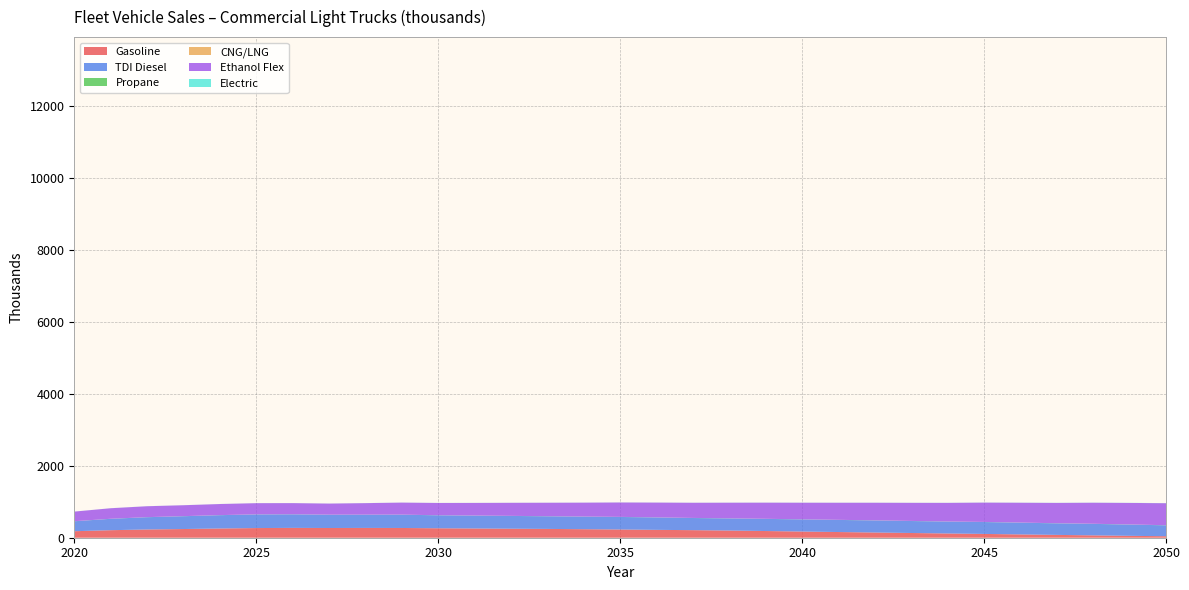

Reading left to right, what are all the values shown in this chart?

Gasoline: 2020=180.7	2021=209.3	2022=229.1	2023=241.7	2024=256.3	2025=268.6	2026=273.2	2027=270.0	2028=271.9	2029=270.7	2030=262.7	2031=256.6	2032=250.3	2033=244.8	2034=236.8	2035=228.8	2036=218.6	2037=210.3	2038=199.5	2039=186.0	2040=171.8	2041=158.0	2042=144.8	2043=131.3	2044=117.9	2045=105.5	2046=91.9	2047=78.4	2048=65.5	2049=52.5	2050=41.2
TDI Diesel: 2020=276.8	2021=316.2	2022=341.4	2023=356.2	2024=370.5	2025=378.9	2026=377.4	2027=368.8	2028=367.2	2029=369.0	2030=360.7	2031=357.6	2032=355.4	2033=351.0	2034=349.2	2035=348.3	2036=344.6	2037=337.6	2038=336.6	2039=337.5	2040=337.3	2041=336.6	2042=335.4	2043=332.9	2044=330.5	2045=330.6	2046=326.3	2047=321.2	2048=319.4	2049=312.7	2050=303.5
Propane: 2020=0.8	2021=0.9	2022=1.0	2023=1.1	2024=1.2	2025=1.2	2026=1.3	2027=1.3	2028=1.4	2029=1.4	2030=1.5	2031=1.5	2032=1.6	2033=1.6	2034=1.7	2035=1.7	2036=1.8	2037=1.8	2038=1.9	2039=1.9	2040=2.0	2041=2.0	2042=2.1	2043=2.2	2044=2.2	2045=2.3	2046=2.4	2047=2.4	2048=2.5	2049=2.6	2050=2.6
CNG/LNG: 2020=0.6	2021=0.6	2022=0.6	2023=0.6	2024=0.6	2025=0.6	2026=0.6	2027=0.5	2028=0.5	2029=0.5	2030=0.5	2031=0.5	2032=0.5	2033=0.5	2034=0.5	2035=0.5	2036=0.5	2037=0.5	2038=0.5	2039=0.5	2040=0.5	2041=0.5	2042=0.5	2043=0.5	2044=0.5	2045=0.5	2046=0.5	2047=0.5	2048=0.5	2049=0.5	2050=0.5
Ethanol Flex: 2020=266.9	2021=292.4	2022=303.1	2023=303.5	2024=307.9	2025=311.0	2026=309.5	2027=308.6	2028=320.5	2029=334.6	2030=340.6	2031=351.0	2032=362.8	2033=374.4	2034=386.7	2035=400.3	2036=411.1	2037=421.4	2038=434.9	2039=448.5	2040=461.4	2041=474.8	2042=489.3	2043=502.8	2044=517.3	2045=537.2	2046=551.3	2047=564.8	2048=584.8	2049=598.5	2050=611.6
Electric: 2020=0.9	2021=1.0	2022=1.1	2023=1.2	2024=1.3	2025=1.3	2026=1.4	2027=1.4	2028=1.5	2029=1.5	2030=1.6	2031=1.6	2032=1.7	2033=1.7	2034=1.8	2035=1.8	2036=1.9	2037=1.9	2038=2.0	2039=2.1	2040=2.1	2041=2.2	2042=2.3	2043=2.3	2044=2.4	2045=2.5	2046=2.5	2047=2.6	2048=2.7	2049=2.8	2050=2.8